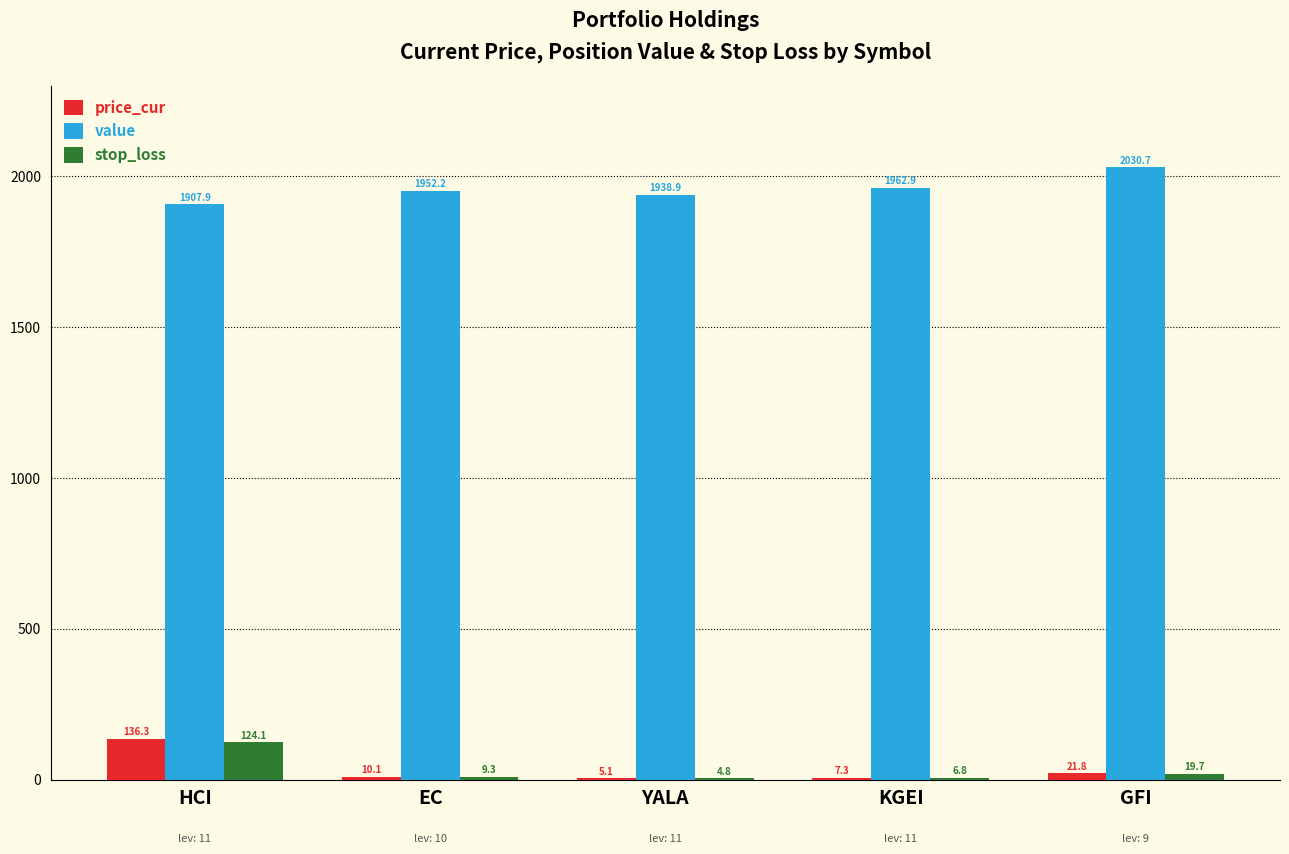

What is the difference between the stop_loss values at YALA and KGEI?

2.0